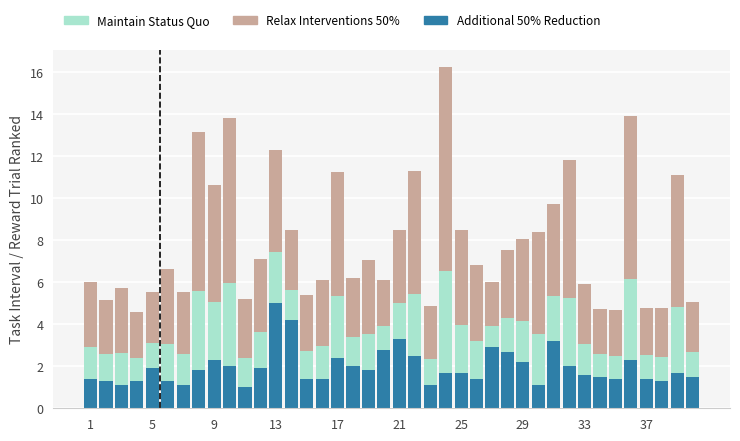

What is the minimum value for Additional 50% Reduction?

1.0